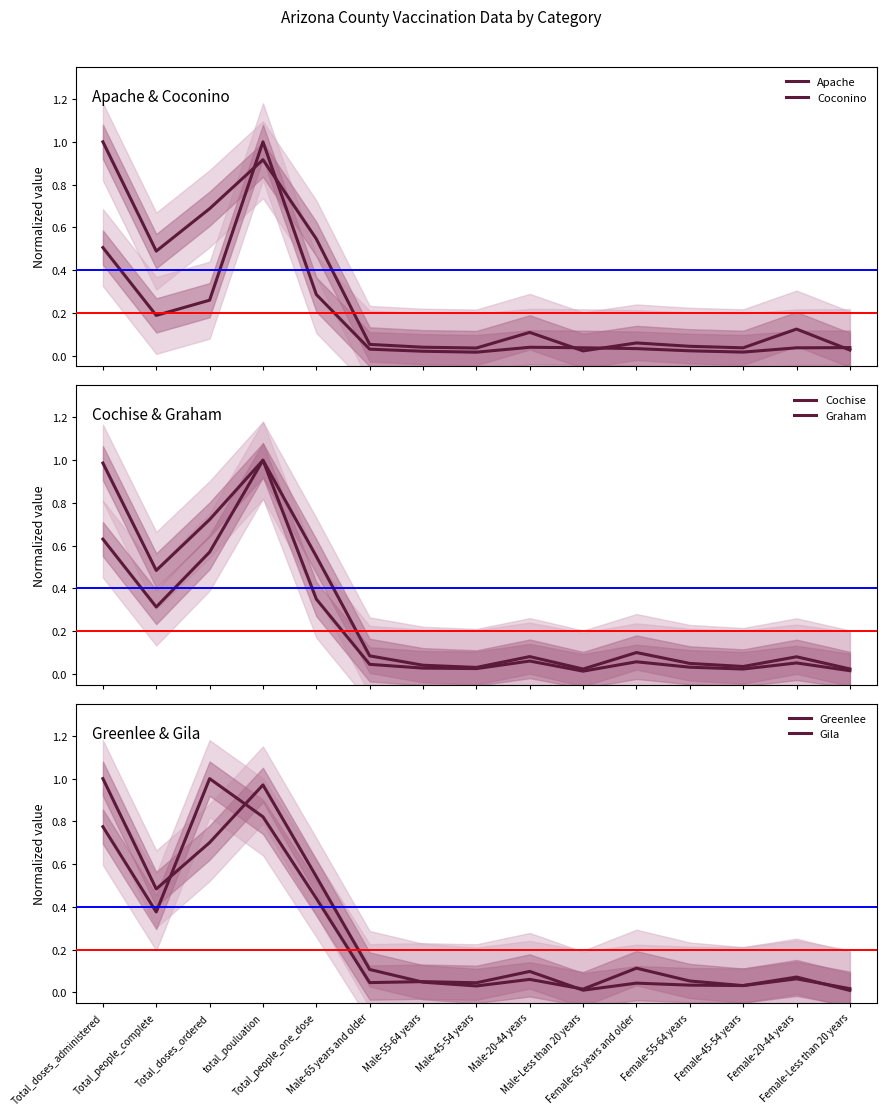

Where is the first local maximum for Graham?

total_pouluation